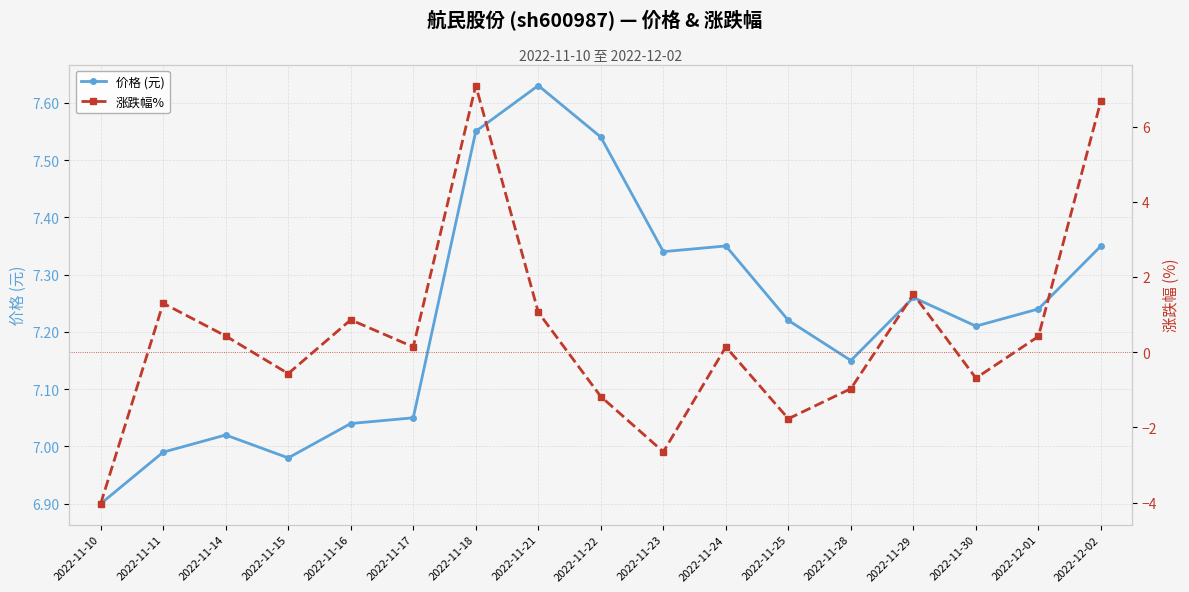

What is the value of the 涨跌幅% point at the 7th from the left?

7.1